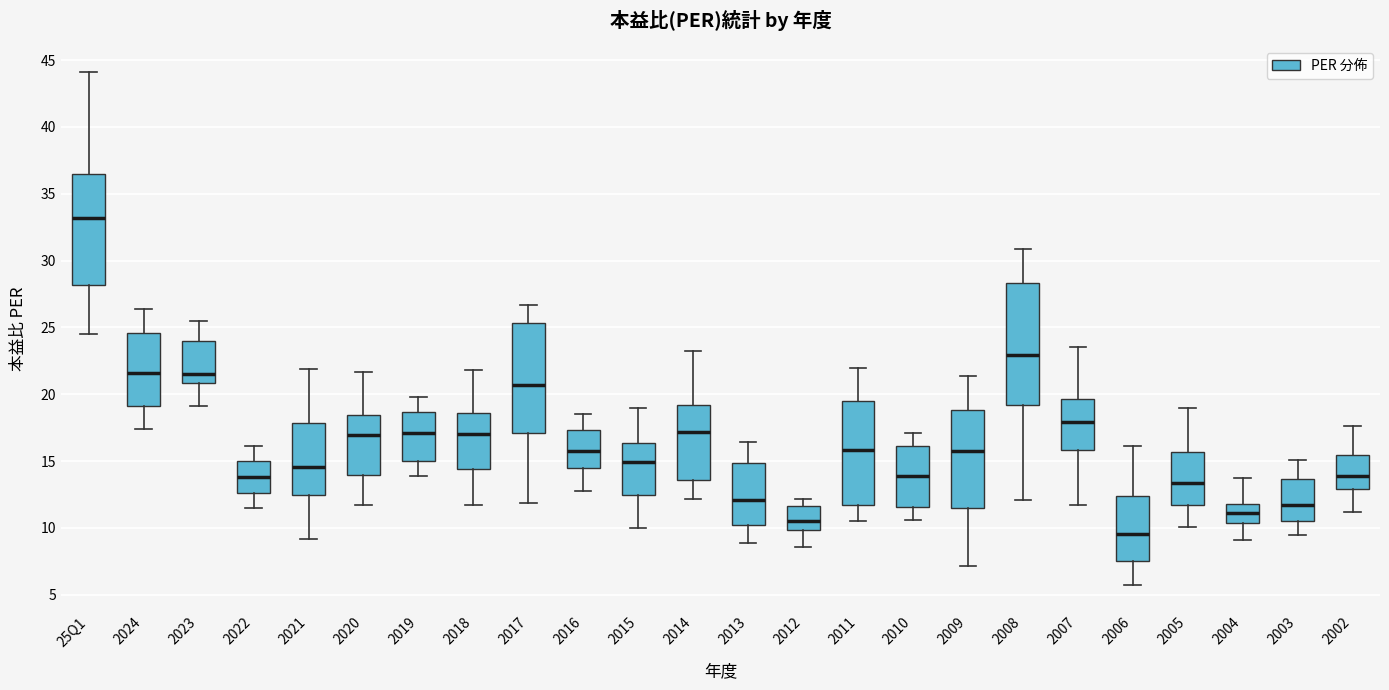

Reading left to right, read every box against the y-axis: the position of its median line, the range the box covers, and the ends of its whiskers. The values are not printed on the chart, so give them approximately, as read against the axis.

25Q1: median 33.0, box 28.0 to 36.5, whiskers 24.5 to 44.0
2024: median 21.5, box 19.0 to 24.5, whiskers 17.5 to 26.5
2023: median 21.5, box 21.0 to 24.0, whiskers 19.0 to 25.5
2022: median 14.0, box 12.5 to 15.0, whiskers 11.5 to 16.0
2021: median 14.5, box 12.5 to 18.0, whiskers 9.0 to 22.0
2020: median 17.0, box 14.0 to 18.5, whiskers 11.5 to 21.5
2019: median 17.0, box 15.0 to 18.5, whiskers 14.0 to 20.0
2018: median 17.0, box 14.5 to 18.5, whiskers 11.5 to 22.0
2017: median 20.5, box 17.0 to 25.5, whiskers 12.0 to 26.5
2016: median 15.5, box 14.5 to 17.5, whiskers 13.0 to 18.5
2015: median 15.0, box 12.5 to 16.5, whiskers 10.0 to 19.0
2014: median 17.0, box 13.5 to 19.0, whiskers 12.0 to 23.0
2013: median 12.0, box 10.0 to 15.0, whiskers 9.0 to 16.5
2012: median 10.5, box 10.0 to 11.5, whiskers 8.5 to 12.0
2011: median 16.0, box 11.5 to 19.5, whiskers 10.5 to 22.0
2010: median 14.0, box 11.5 to 16.0, whiskers 10.5 to 17.0
2009: median 15.5, box 11.5 to 19.0, whiskers 7.0 to 21.5
2008: median 23.0, box 19.0 to 28.5, whiskers 12.0 to 31.0
2007: median 18.0, box 16.0 to 19.5, whiskers 11.5 to 23.5
2006: median 9.5, box 7.5 to 12.5, whiskers 5.5 to 16.0
2005: median 13.5, box 11.5 to 15.5, whiskers 10.0 to 19.0
2004: median 11.0, box 10.5 to 12.0, whiskers 9.0 to 13.5
2003: median 12.0, box 10.5 to 13.5, whiskers 9.5 to 15.0
2002: median 14.0, box 13.0 to 15.5, whiskers 11.0 to 17.5